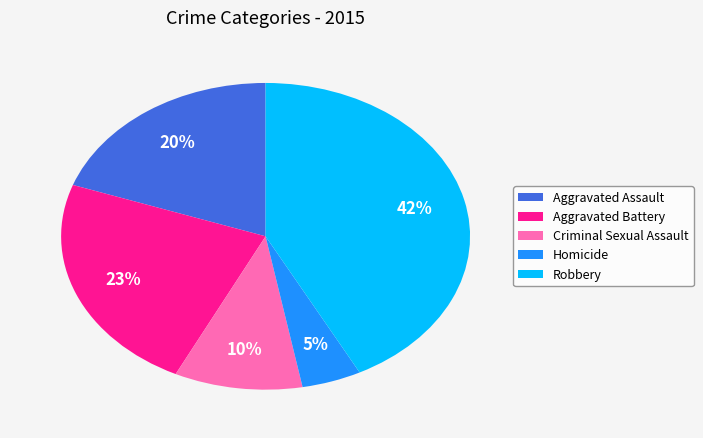

To the nearest percent, what is the difference between the Homicide and Criminal Sexual Assault slice percentages?

5%